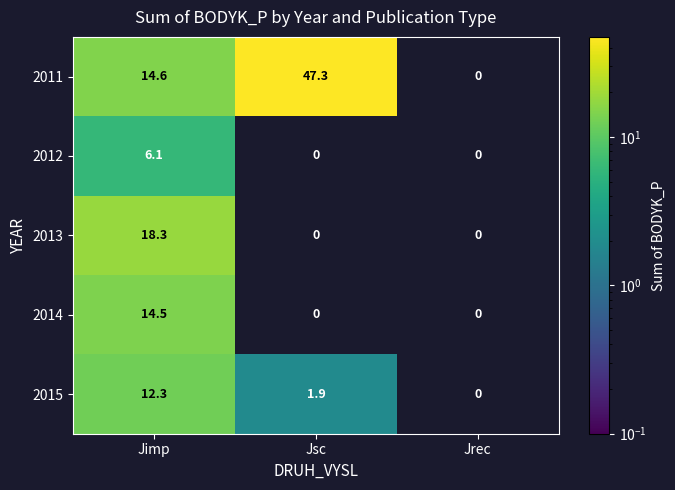

True or false: 2015 has a value of 4.1 at Jimp.

False